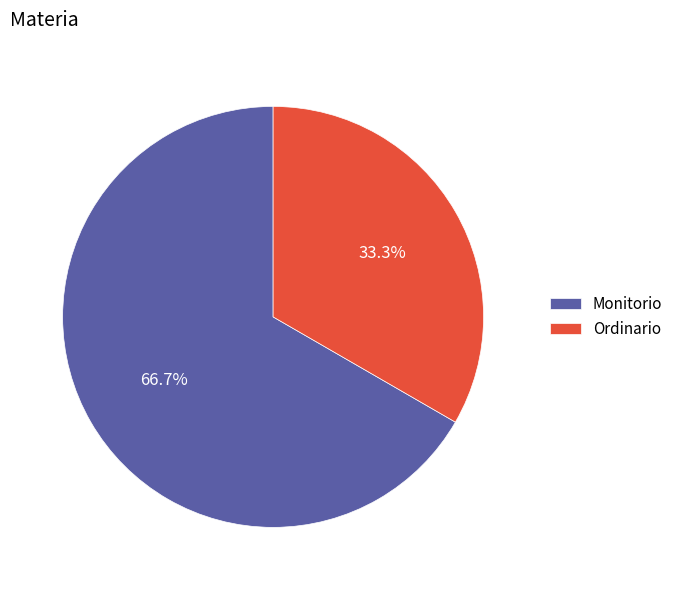

What percentage is the Ordinario slice, to the nearest percent?

33%